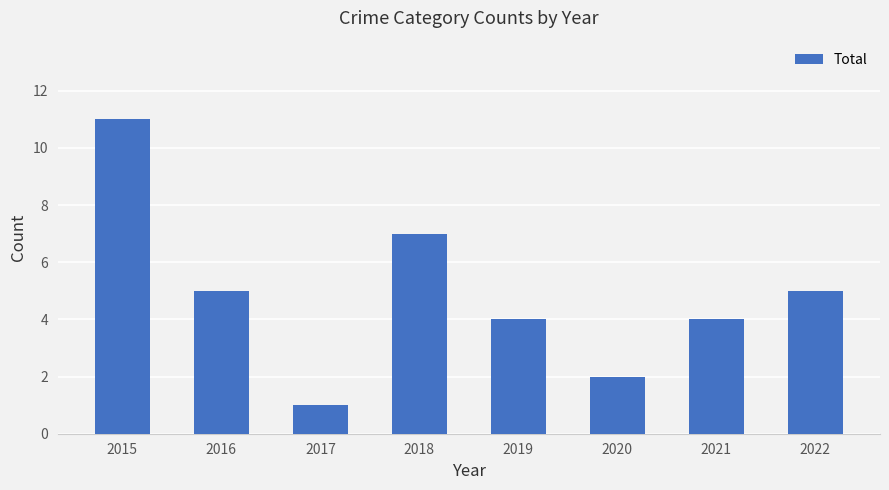

At which label does the data first exceed 5?

2015